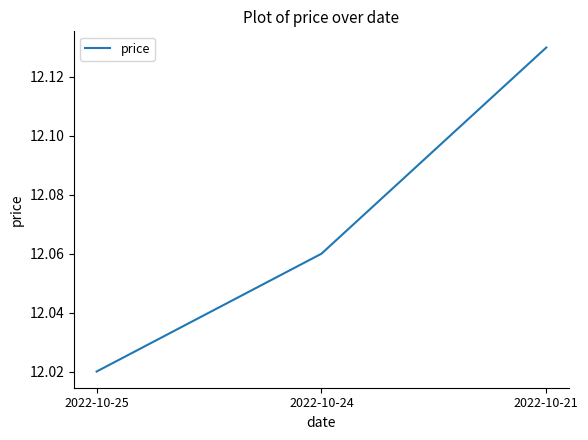

Is it true that the value at 2022-10-25 is 18.8?

False